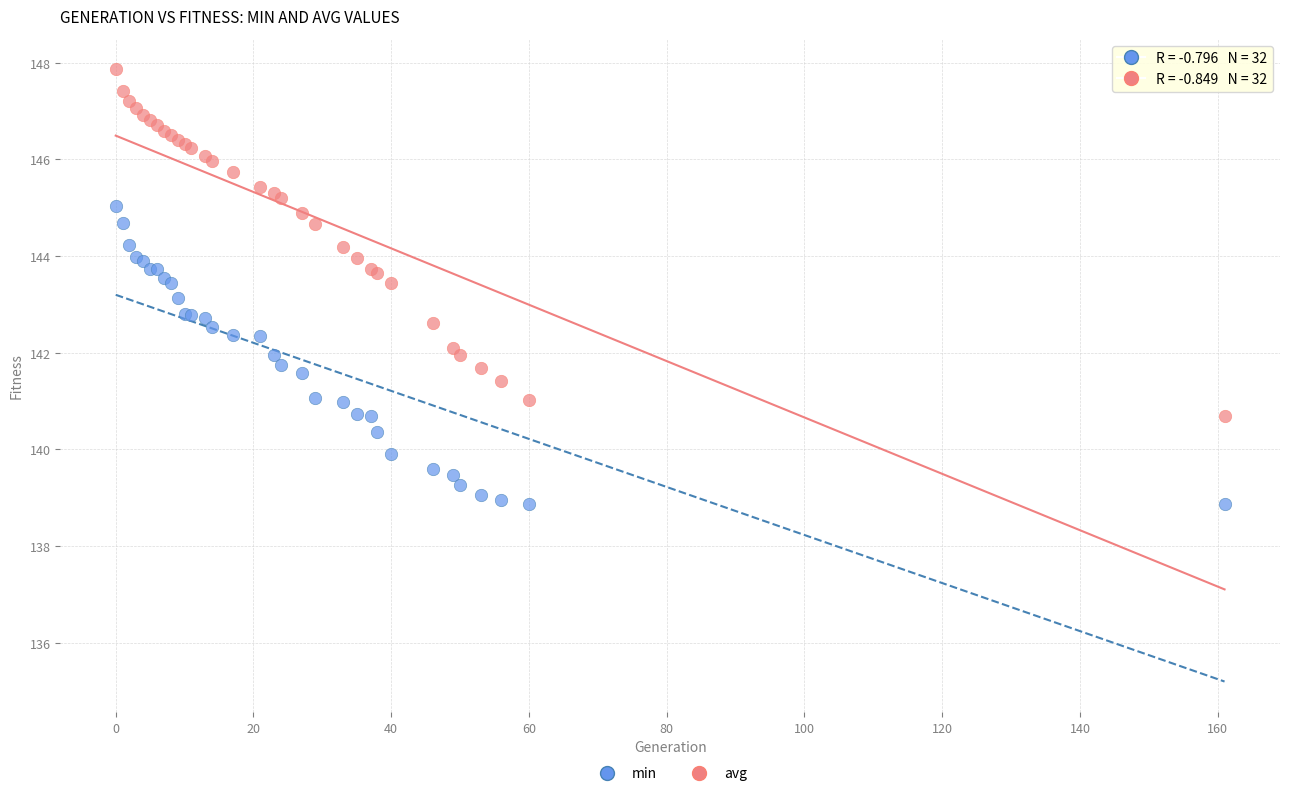

Which series has the largest Y range (max minus min)?

avg